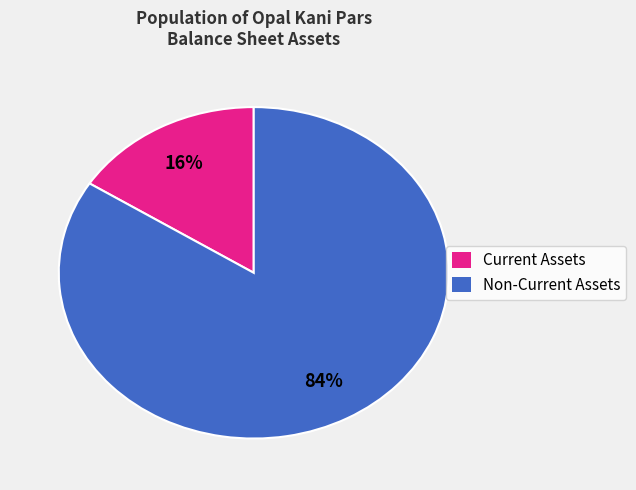

What percentage is the Non-Current Assets slice, to the nearest percent?

84%